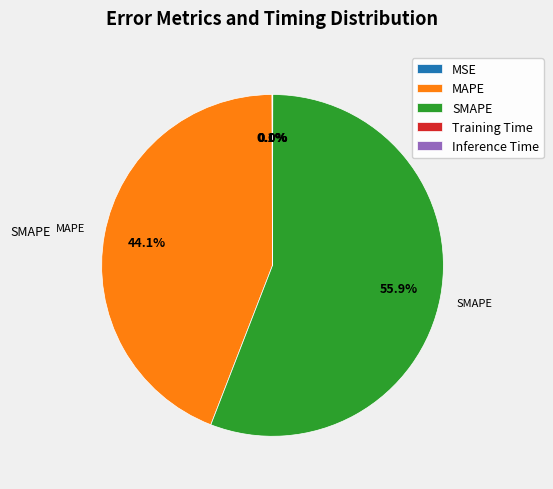

Does any single category account for the majority?

Yes